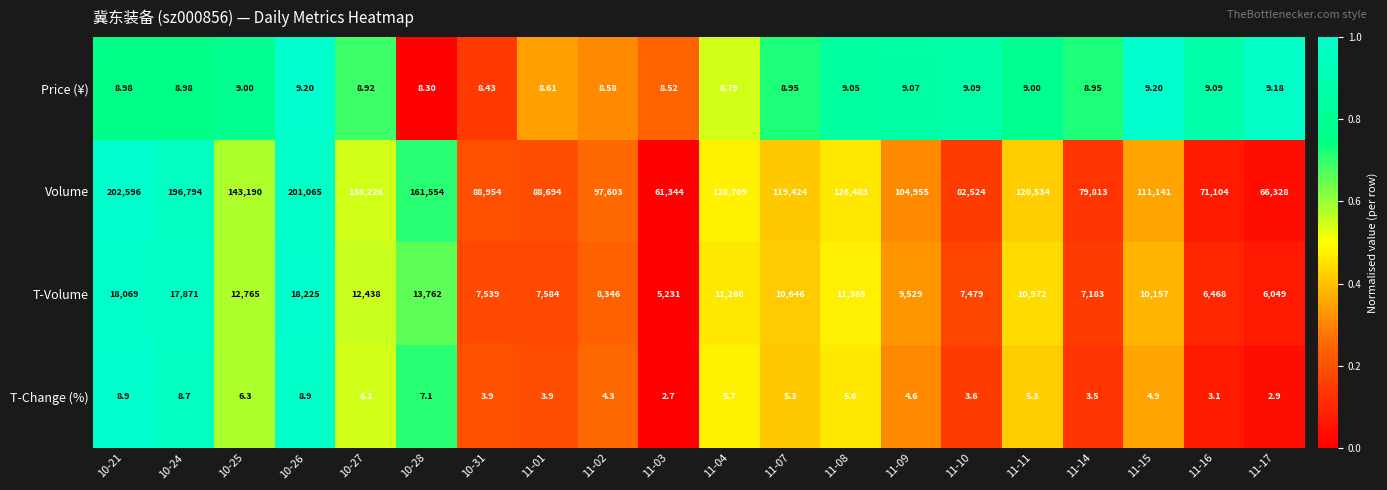

Is the value of T-Volume at 10-27 greater than the value of Price (¥) at 11-08?

Yes